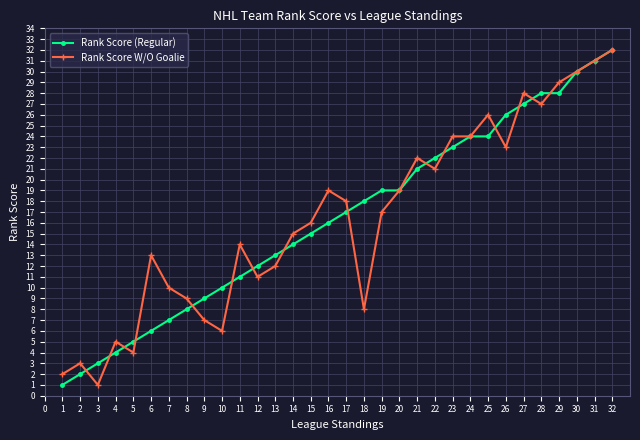

True or false: Rank Score W/O Goalie has a value of 35 at 25.

False